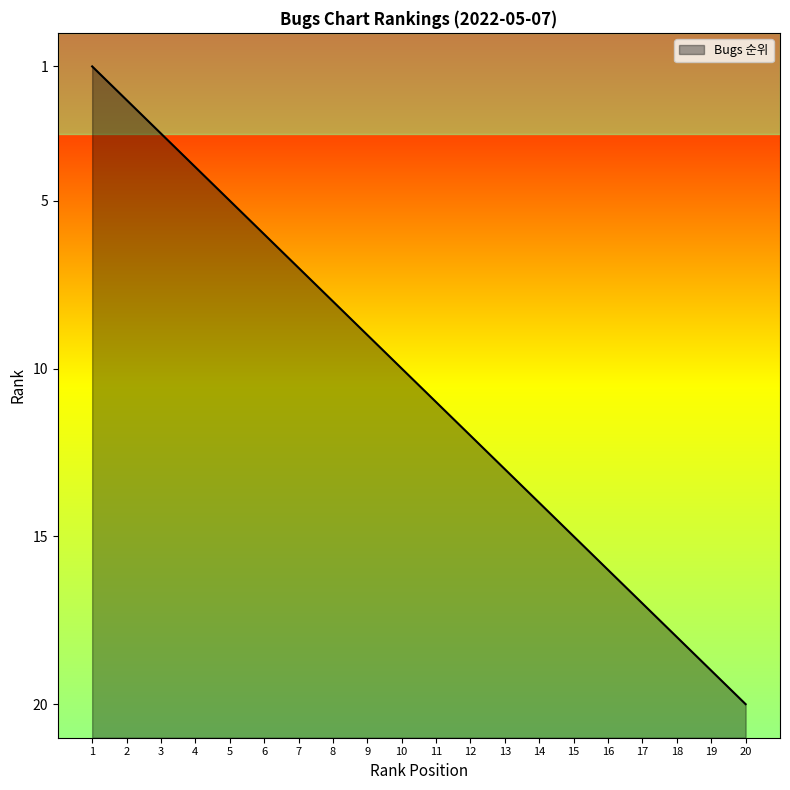

What is the difference between the maximum and minimum values?

19